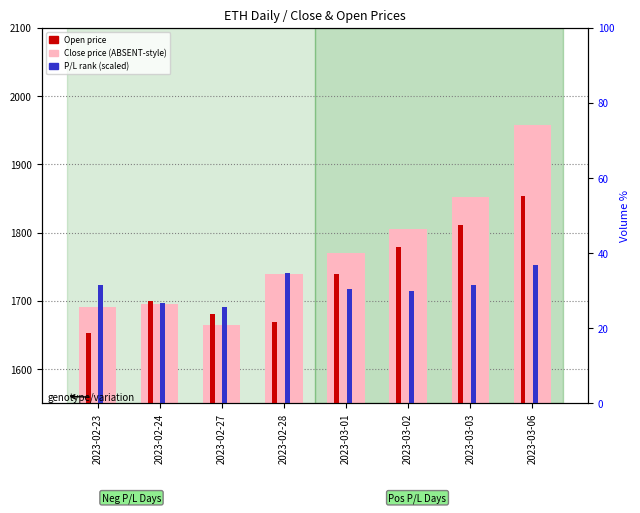

How many data points in P/L (scaled) are above 1722?

4